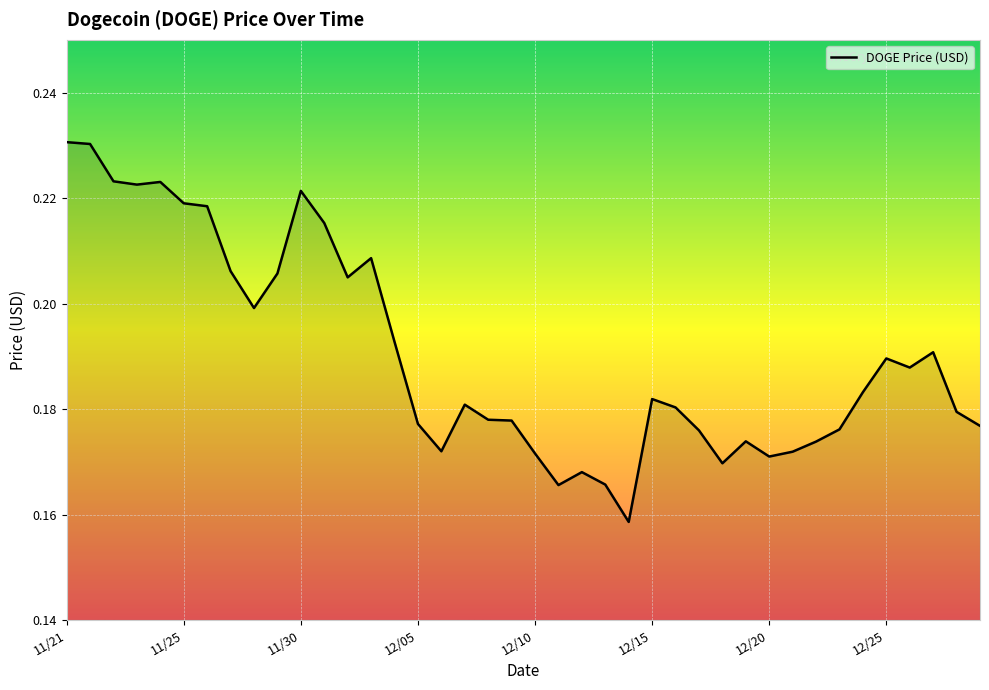

Where is the data nearest to the value 0?

12/14